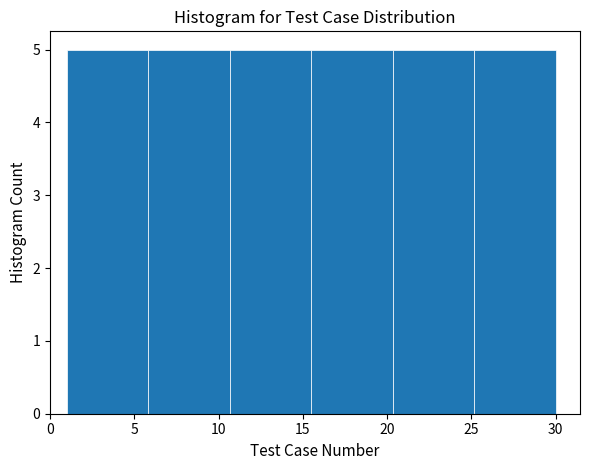

What is the height of the bar covering 10.5 to 15.5 on the x-axis? Neither the bar edges nor the heights are printed on the chart, so give them approximately, as read against the axes.

5